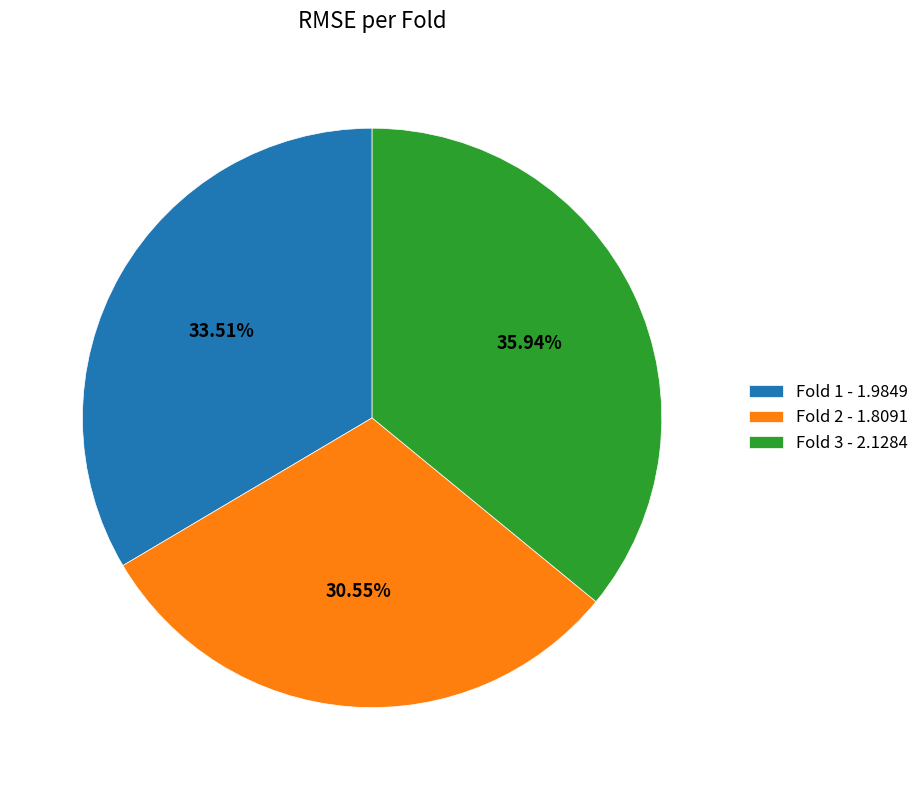

Does Fold 3 - 2.1284 represent more than half of the total?

No